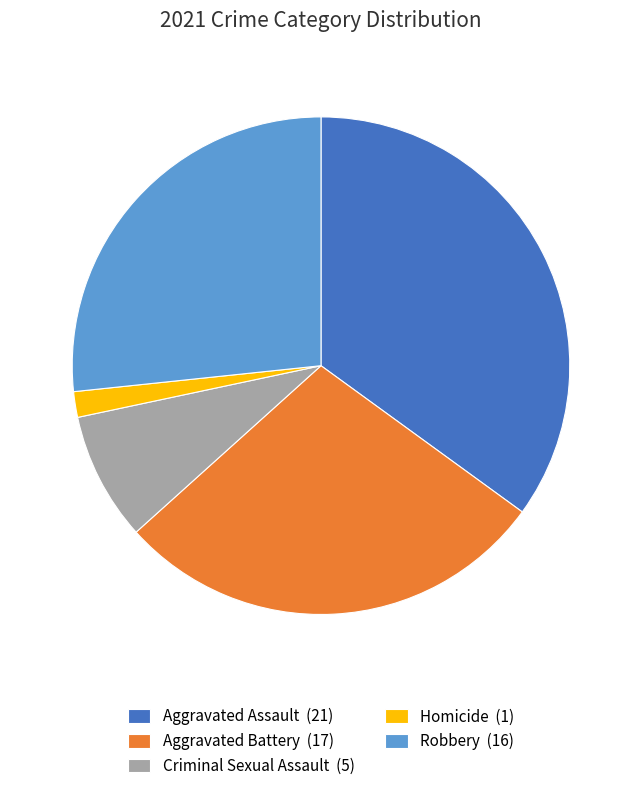

True or false: Aggravated Assault accounts for 35% of the total.

True